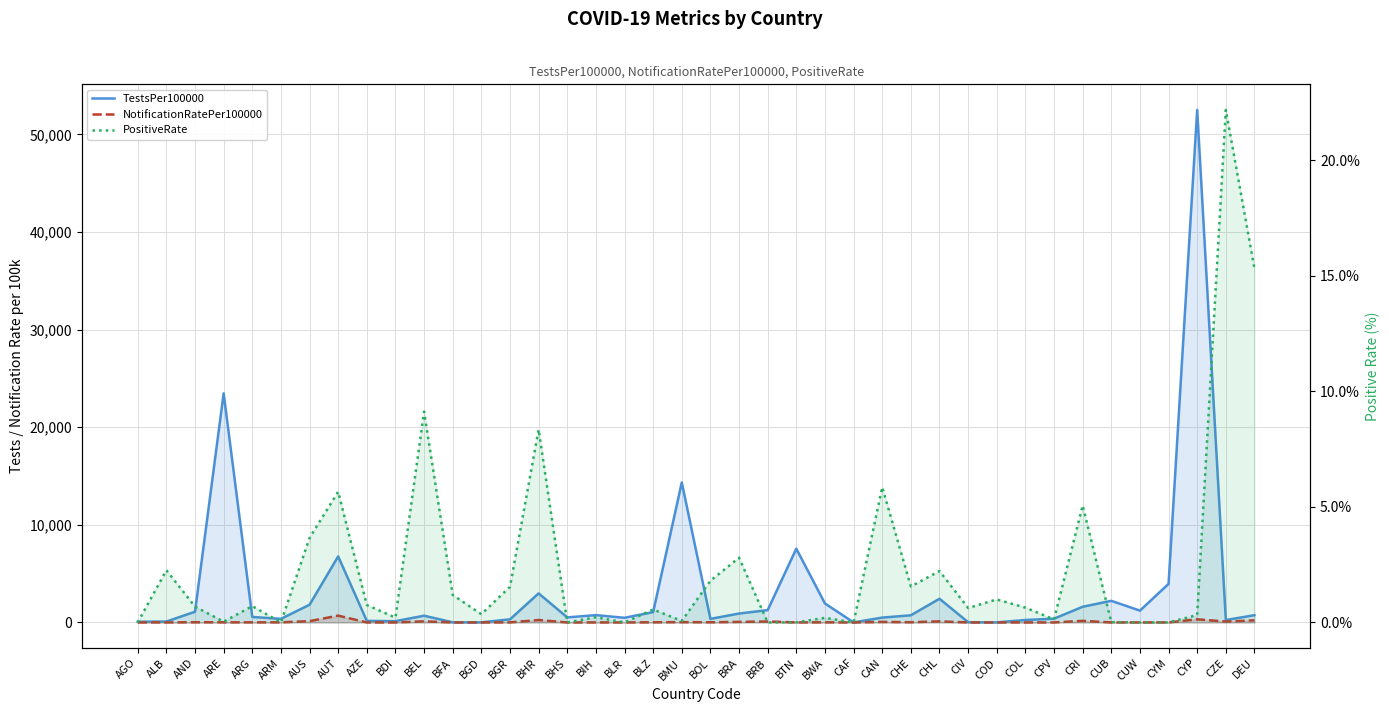

At which category is the sum across all series the highest?

CYP